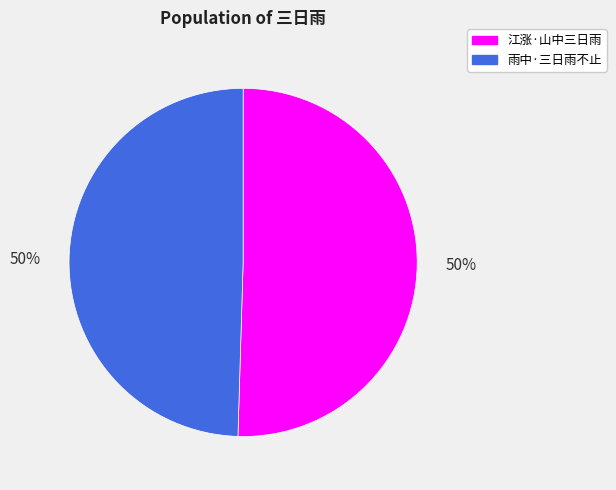

How many slices are in this pie chart?

2